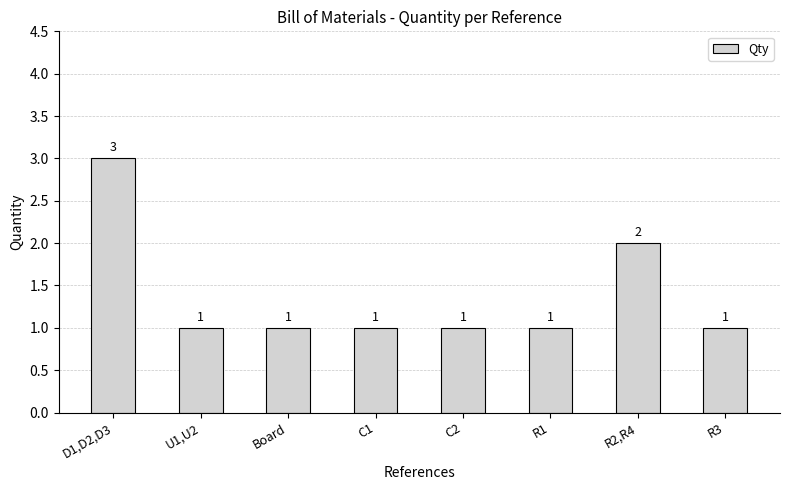

Count the values in the range 1 to 2.

7